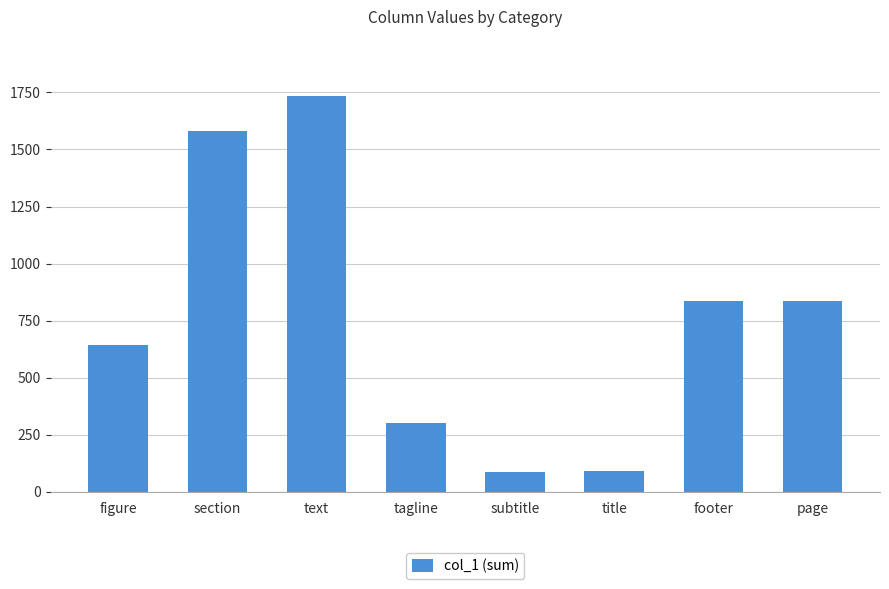

What is the label of the 7th bar from the right?

section